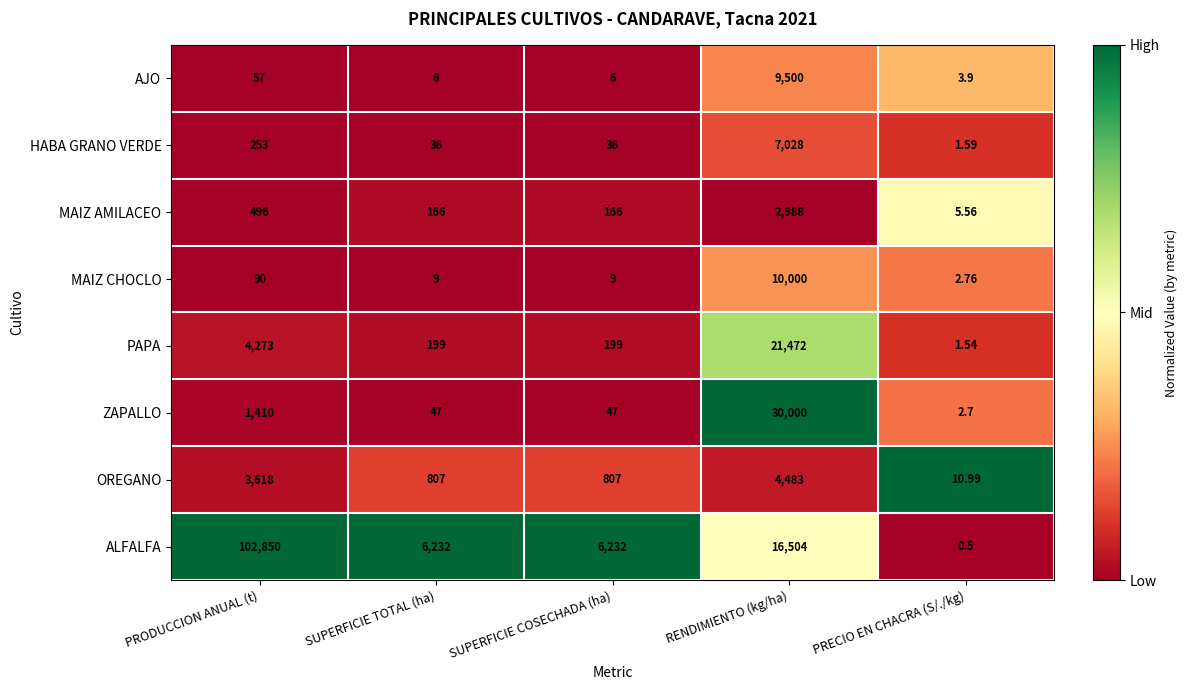

What is the maximum value shown in the chart?

102850.0